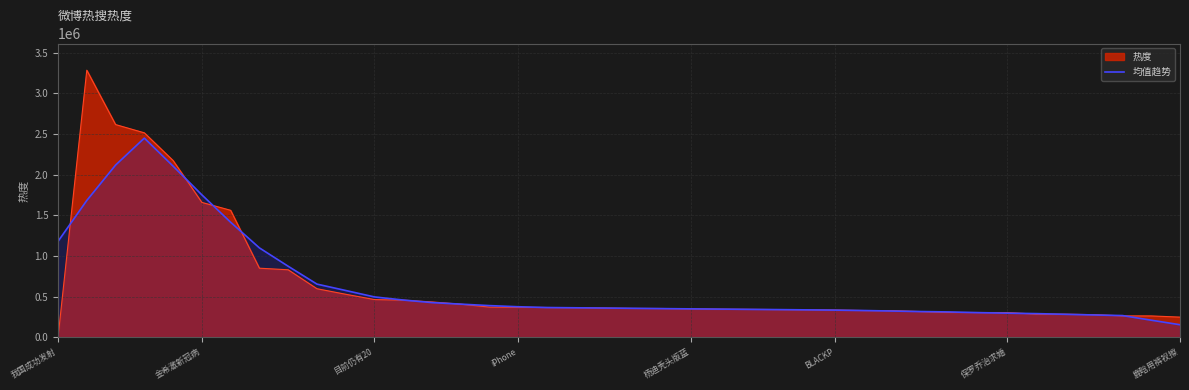

What is the approximate value at 35?

283774.4